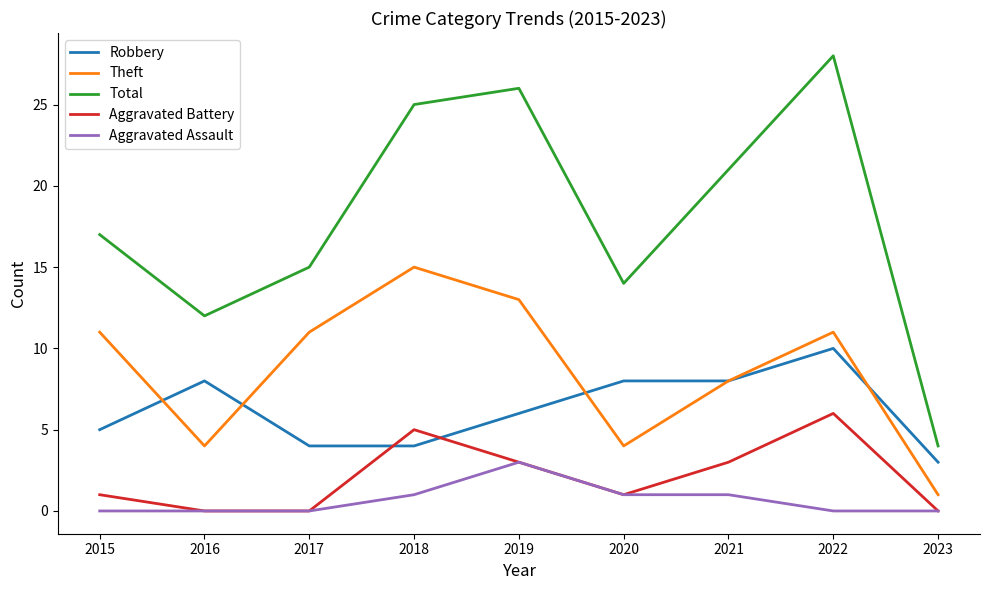

What is the difference between the second highest and minimum values in the Aggravated Assault series?

1